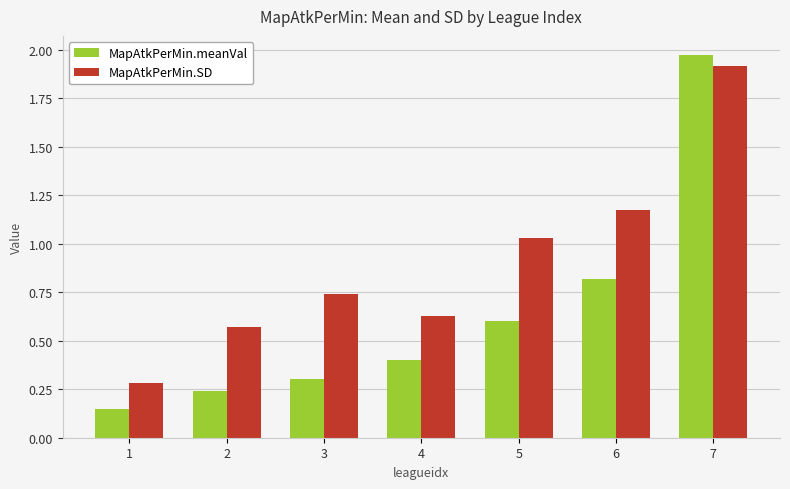

What is the difference between the maximum and second lowest values in the MapAtkPerMin.meanVal series?

1.7